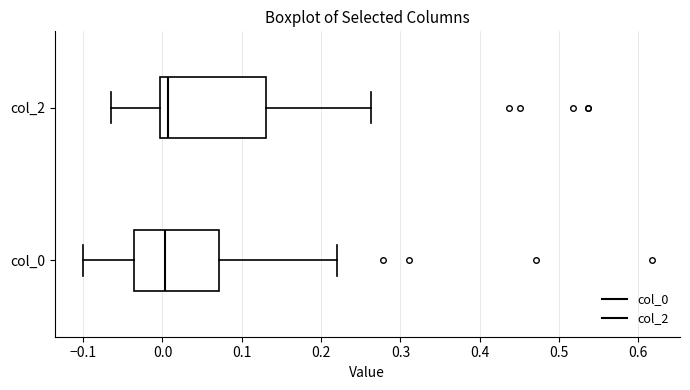

Which box is the widest, from its left edge to its right edge?

col_2